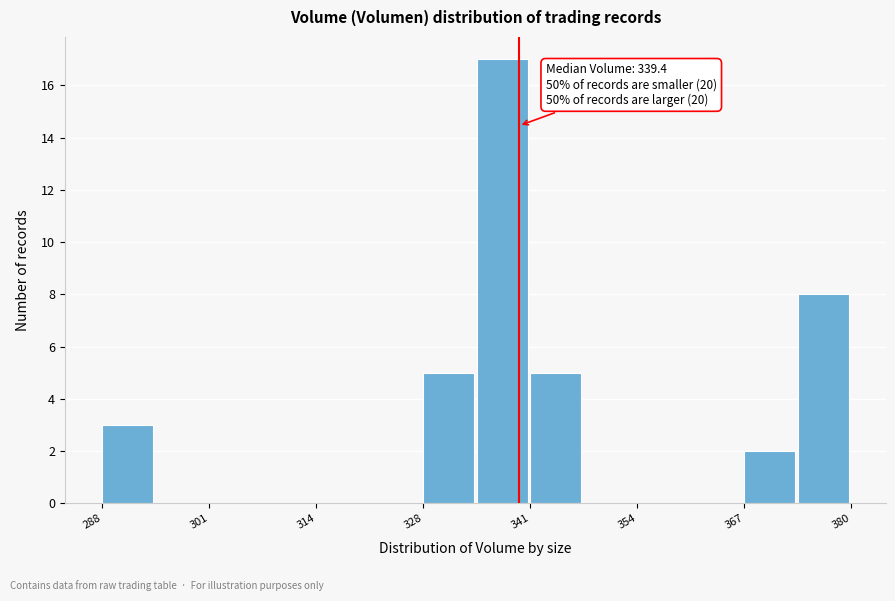

Around what value on the x-axis is the tallest bar? Give the approximate position of its centre, as read against the axis.

338